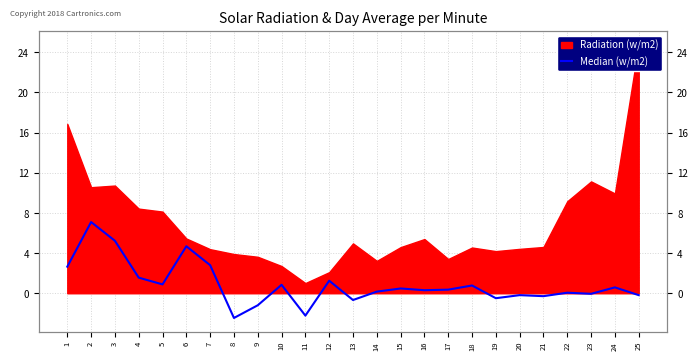

List the labels in order of value, smallest first.

8, 11, 9, 13, 19, 21, 20, 25, 23, 22, 14, 16, 17, 15, 24, 18, 10, 5, 12, 4, 1, 7, 6, 3, 2